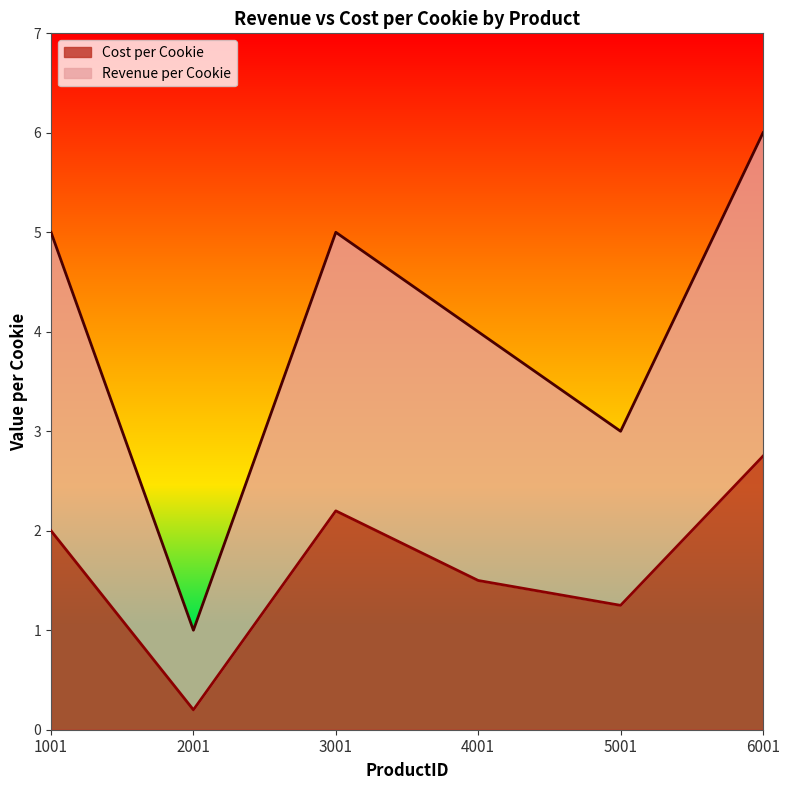

True or false: Cost per Cookie has more than 0 interior local peaks.

True